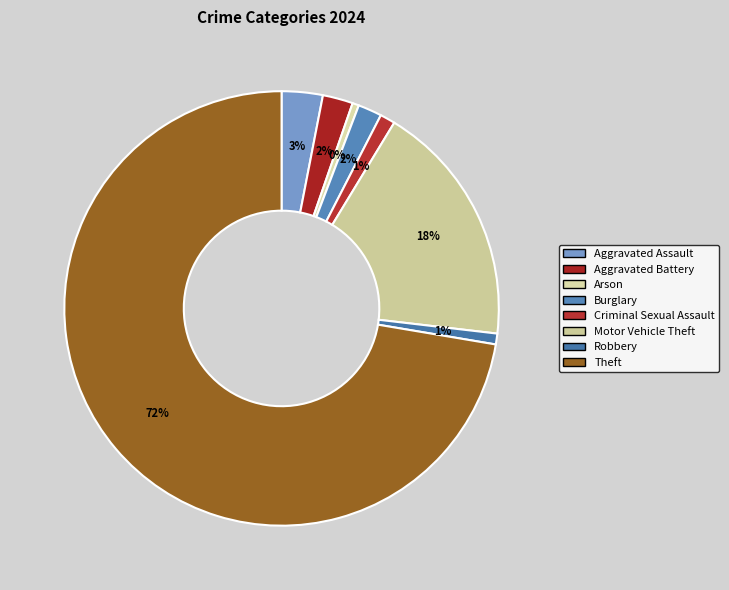

To the nearest percent, what portion does Burglary represent?

2%